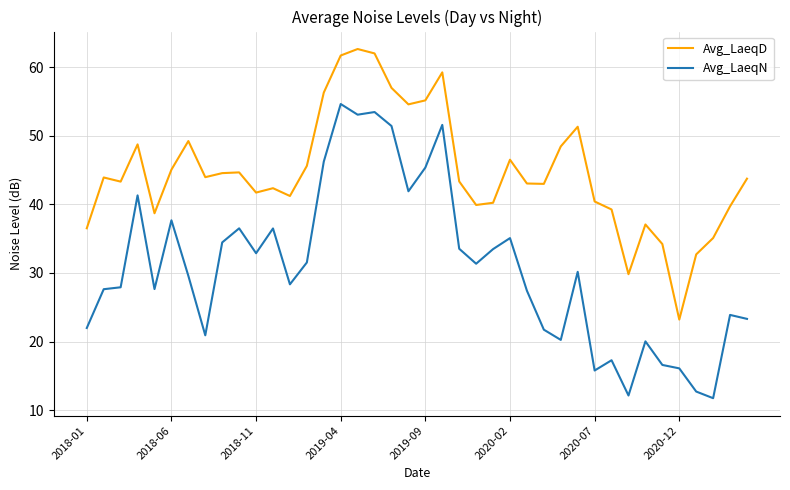

True or false: Avg_LaeqN and Avg_LaeqD cross at least once.

False